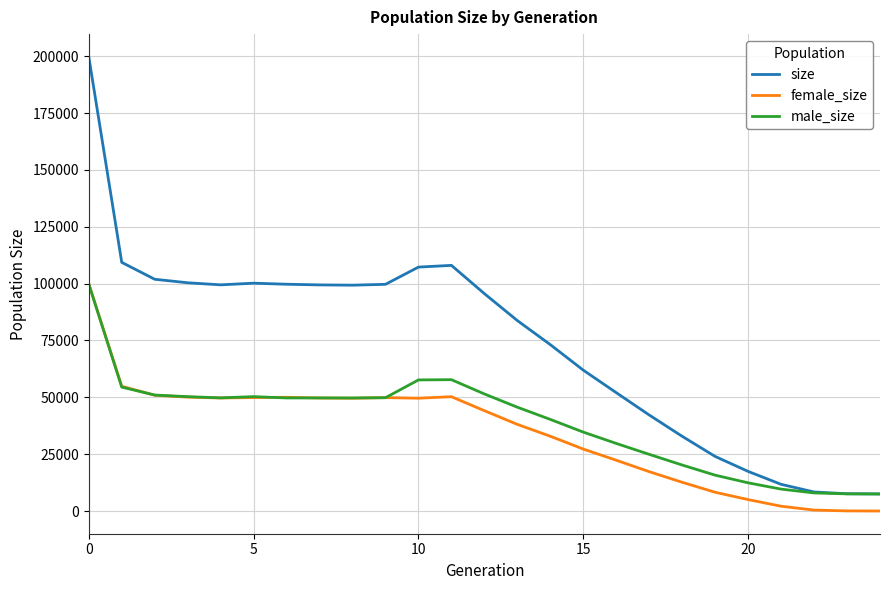

True or false: size and female_size intersect in this chart.

False